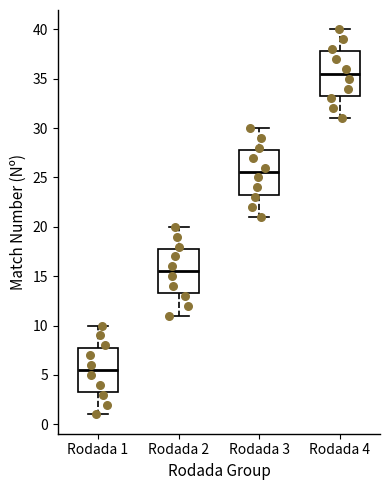

Where does the lower whisker of the box for Rodada 3 end on the y-axis? The values are not printed on the chart, so give them approximately, as read against the axis.

21.0